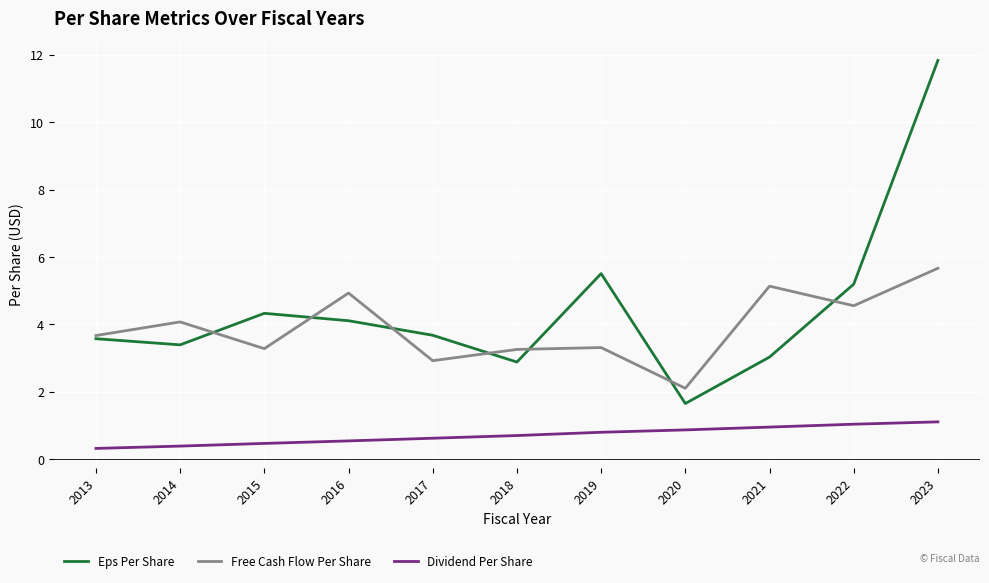

What is the difference between the highest and lowest values at 2022?

4.2